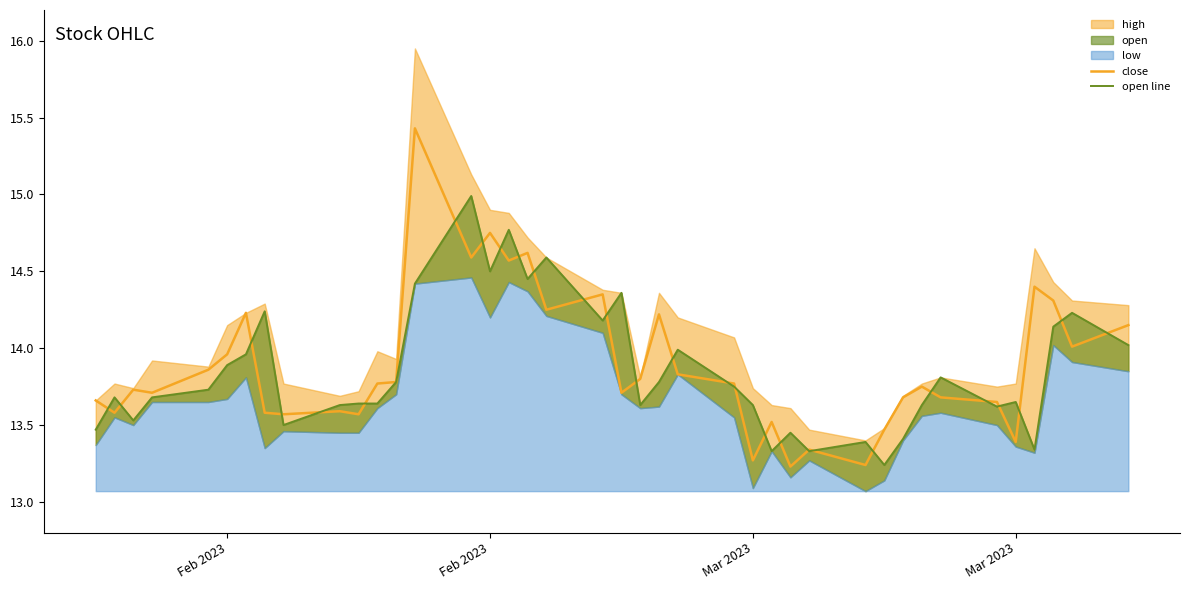

Where do close and open line first cross each other?

Feb 2023 and Feb 2023